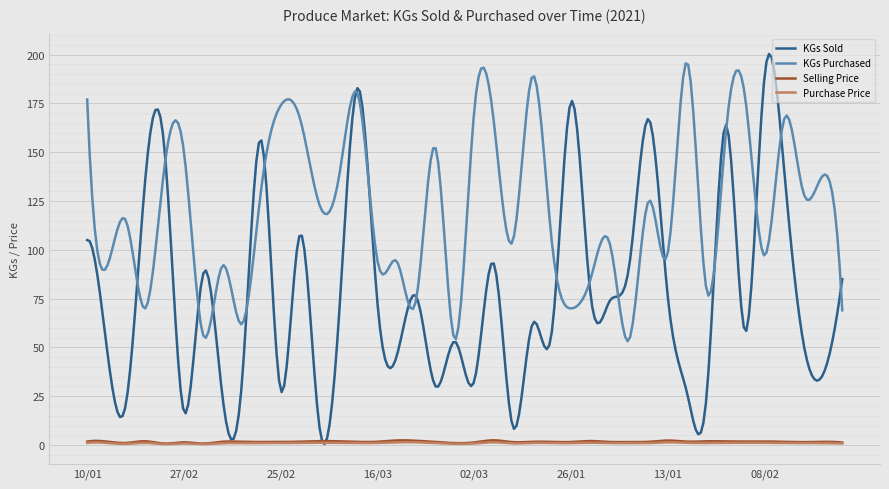

Which series has the largest range (max minus min)?

KGs Sold